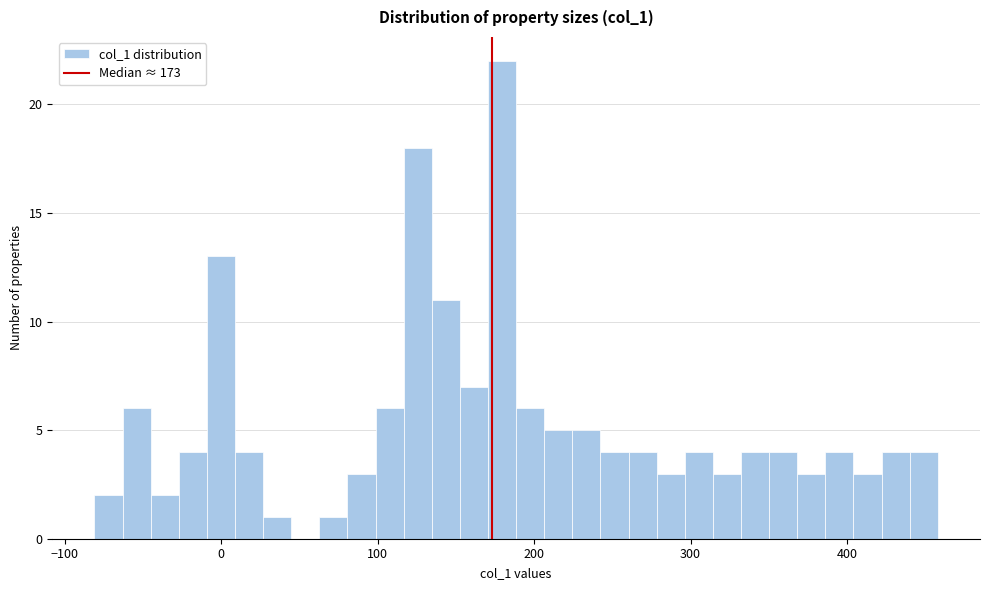

Read against the x-axis, roughly where is the centre of the tallest bar?

180